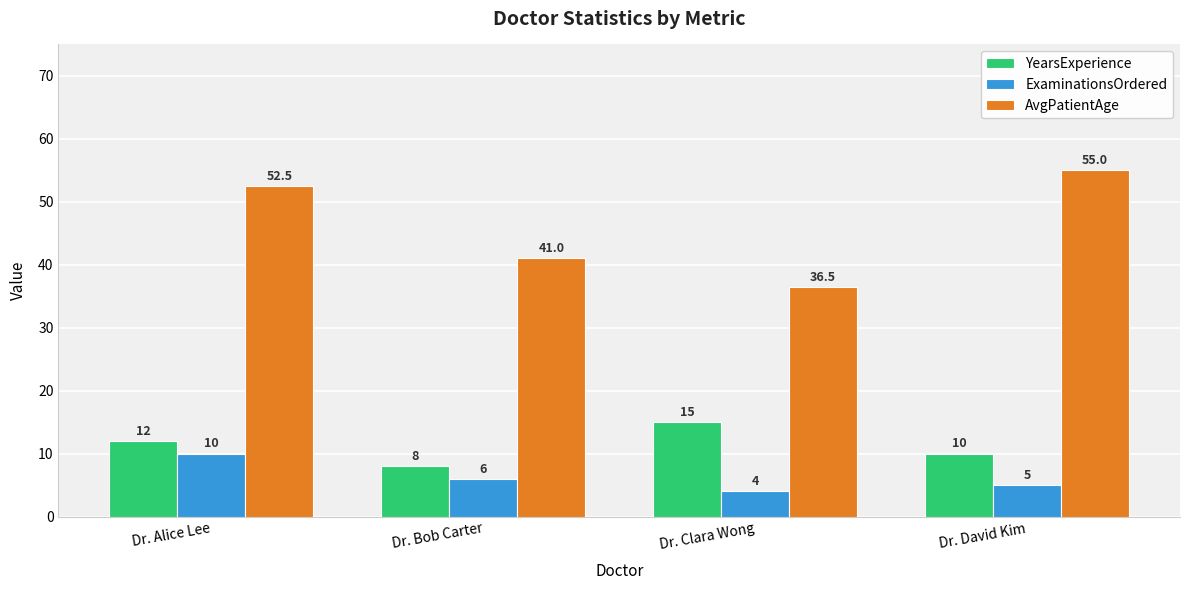

How many bars are there in each group?

3